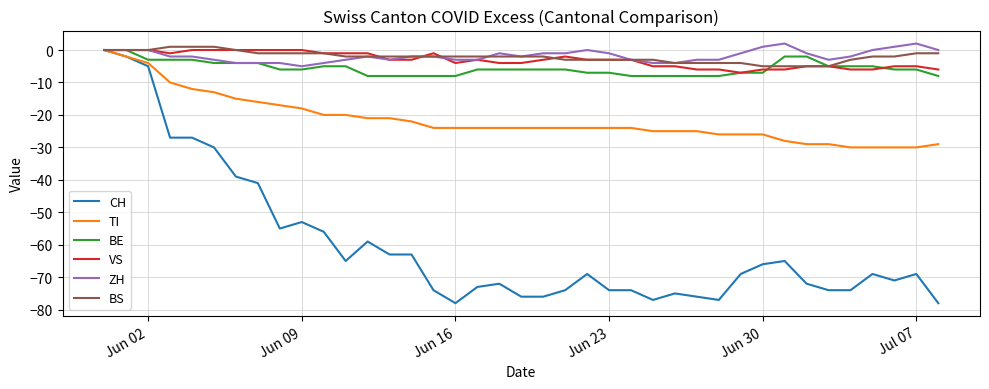

What is the minimum value for ZH?

-5